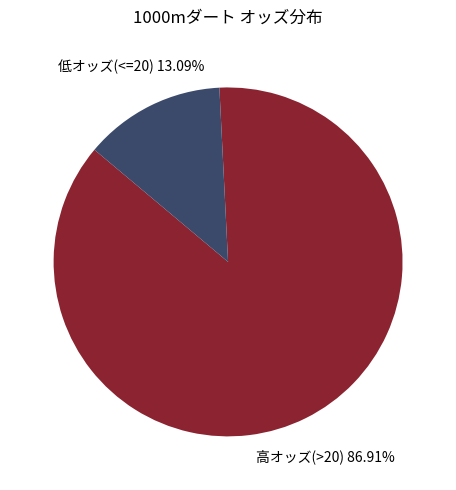

Which slice represents more than half of the pie?

高オッズ(>20)